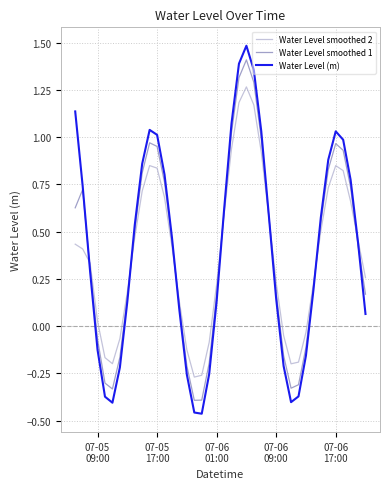

What is the maximum value shown in the chart?

1.5